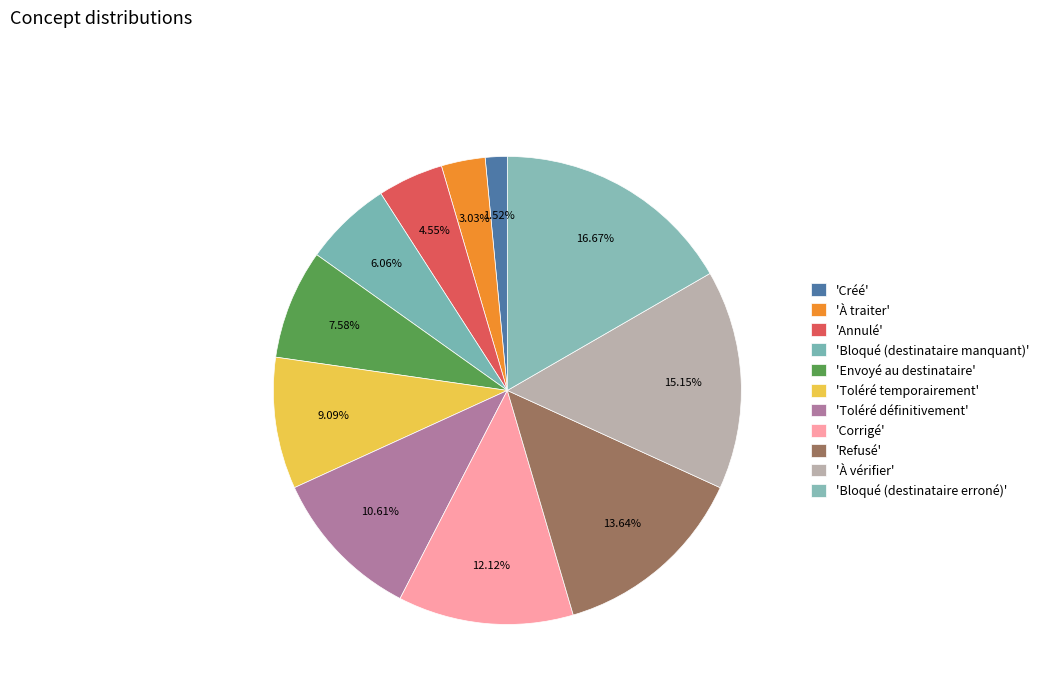

Count the number of slices in the pie.

11